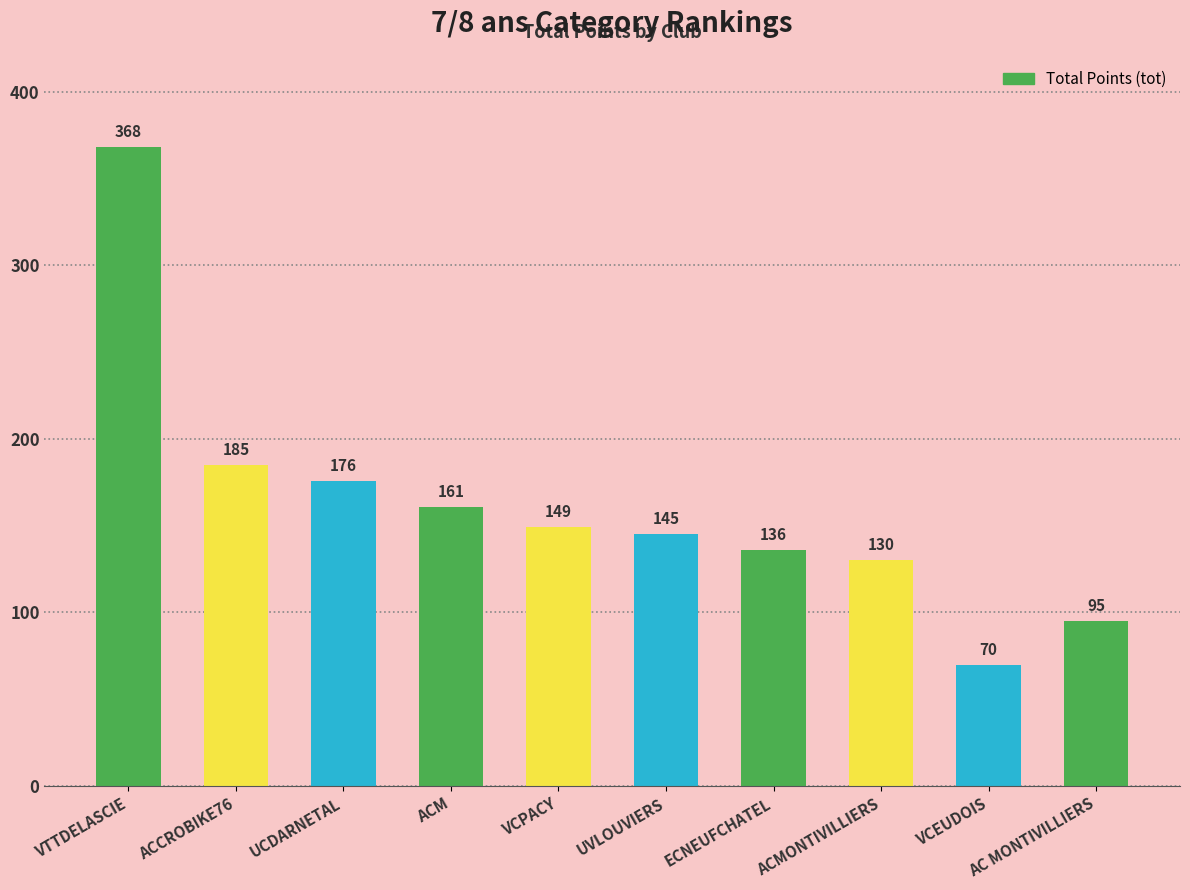

What is the label of the 5th bar from the left?

VCPACY